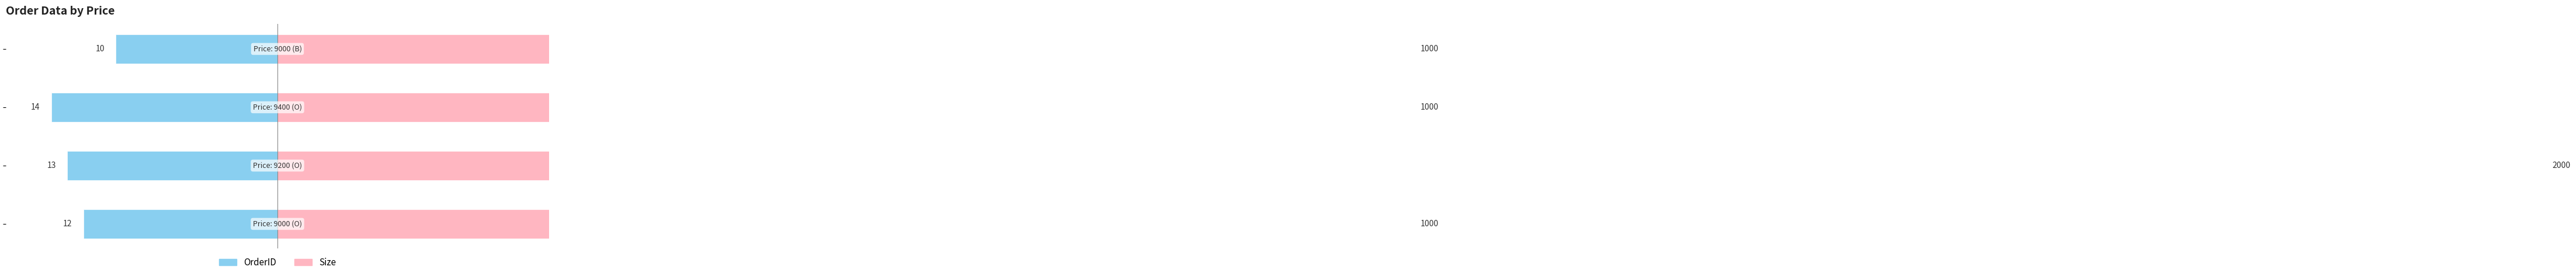

Rank the series at 0.0 from lowest to highest value.

OrderID, Size